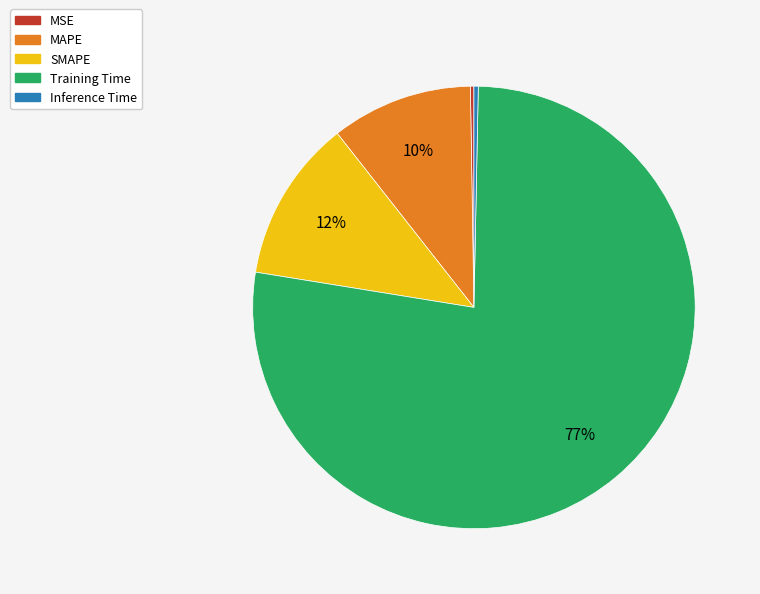

Is the sum of SMAPE and Training Time greater than half?

Yes